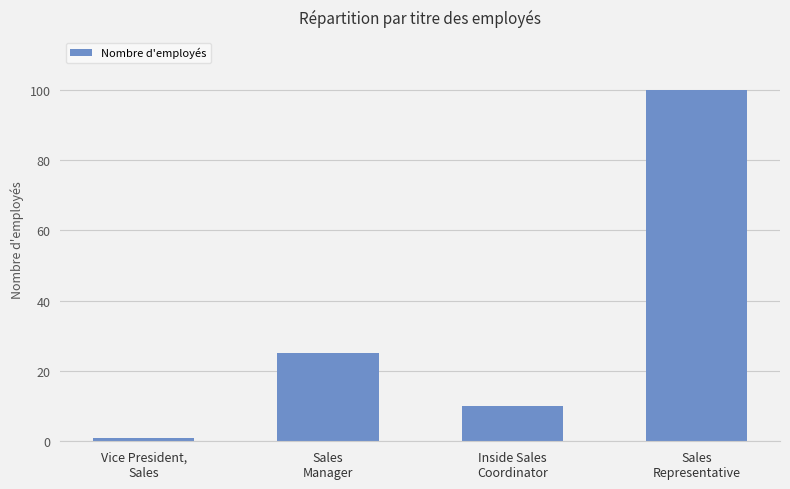

Reading left to right, what are all the values shown in this chart?

Vice President,
Sales=1	Sales
Manager=25	Inside Sales
Coordinator=10	Sales
Representative=100